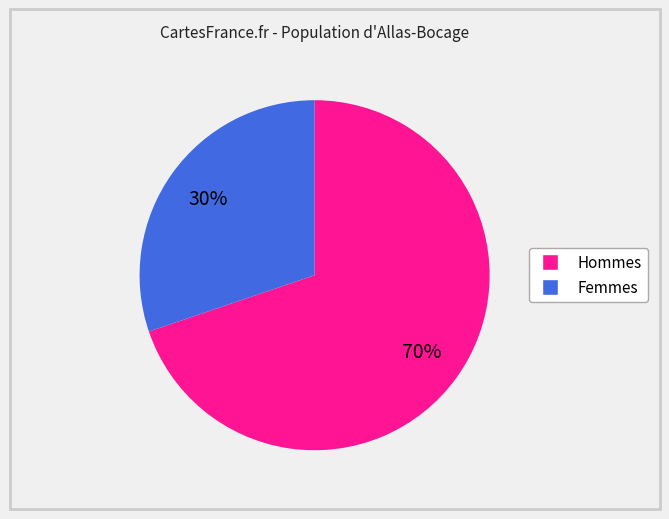

Is there a majority slice in this chart?

Yes